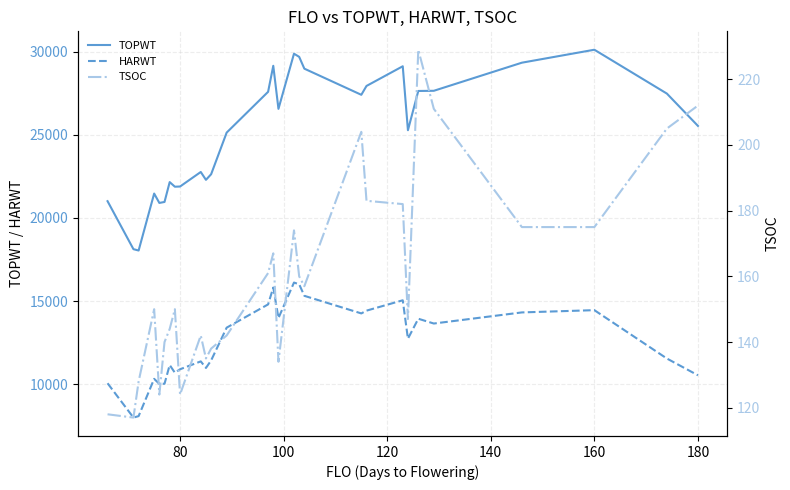

The value of TOPWT at 180 is 37485. True or false?

False